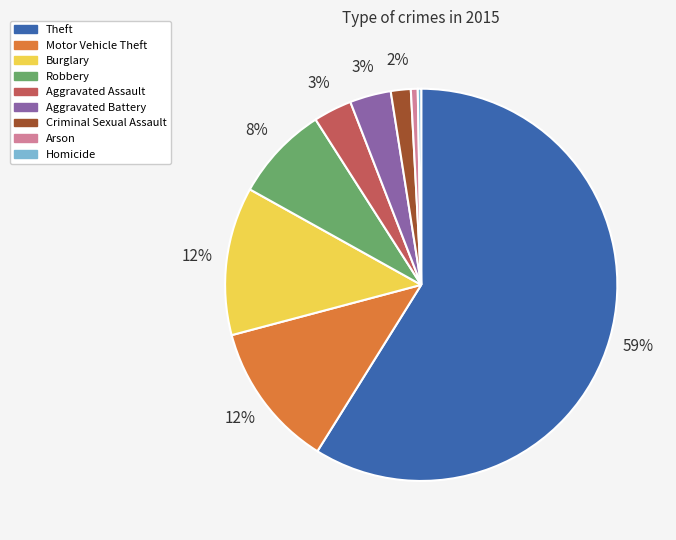

Do Aggravated Assault and Aggravated Battery together represent more than half of the pie?

No